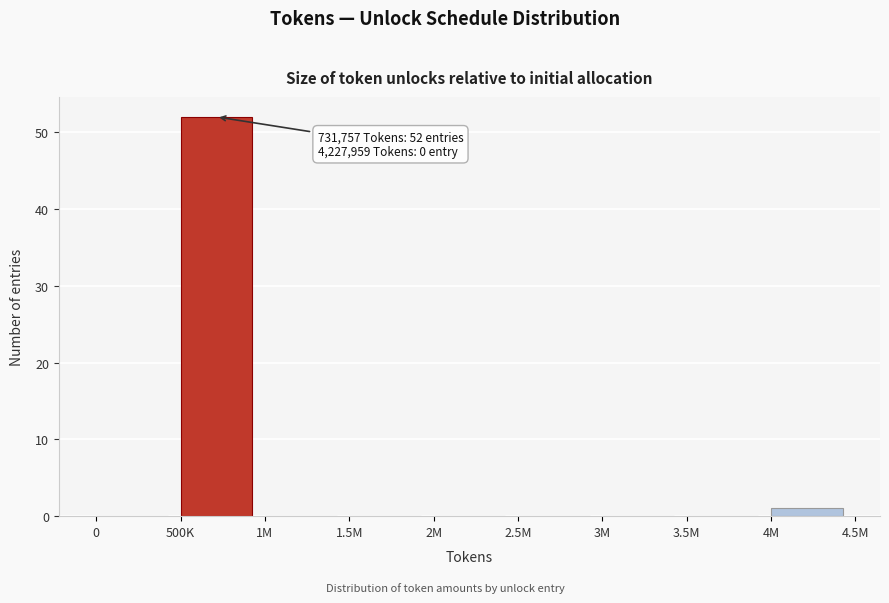

Reading left to right, extract all data points from this chart.

0=0	500K=52	1M=0	1.5M=0	2M=0	2.5M=0	3M=0	3.5M=0	4M=1